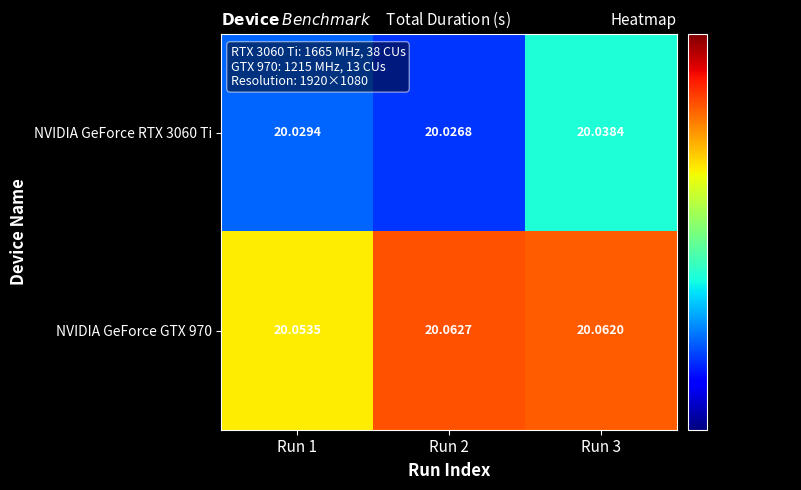

Which series changed the most between Run 1 and Run 3?

NVIDIA GeForce RTX 3060 Ti